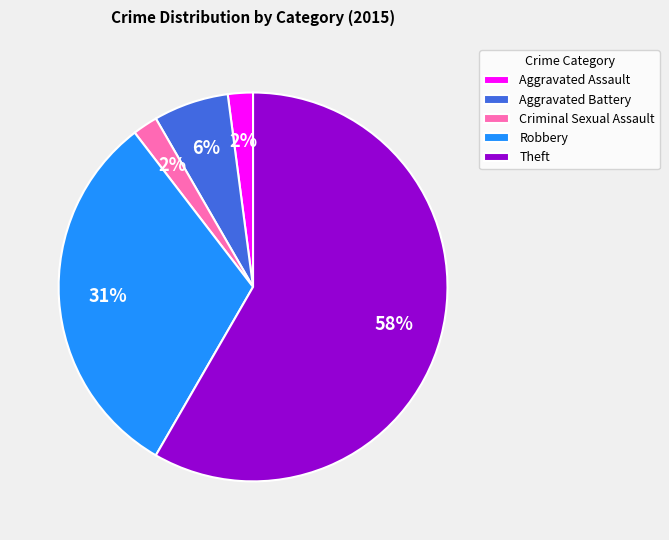

To the nearest percent, what is the combined percentage of Criminal Sexual Assault and Aggravated Assault?

4%